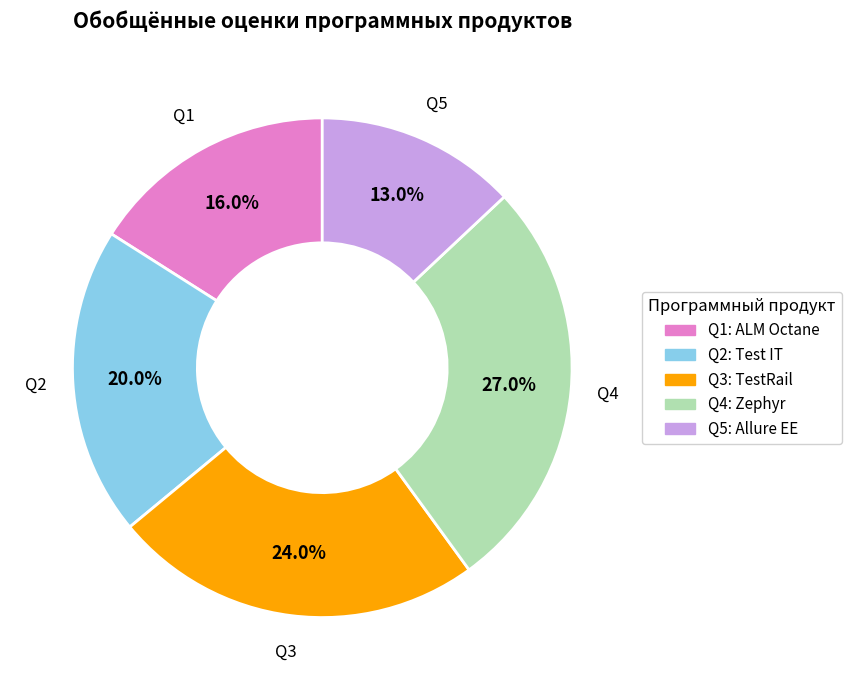

True or false: Q5 accounts for 25% of the total.

False